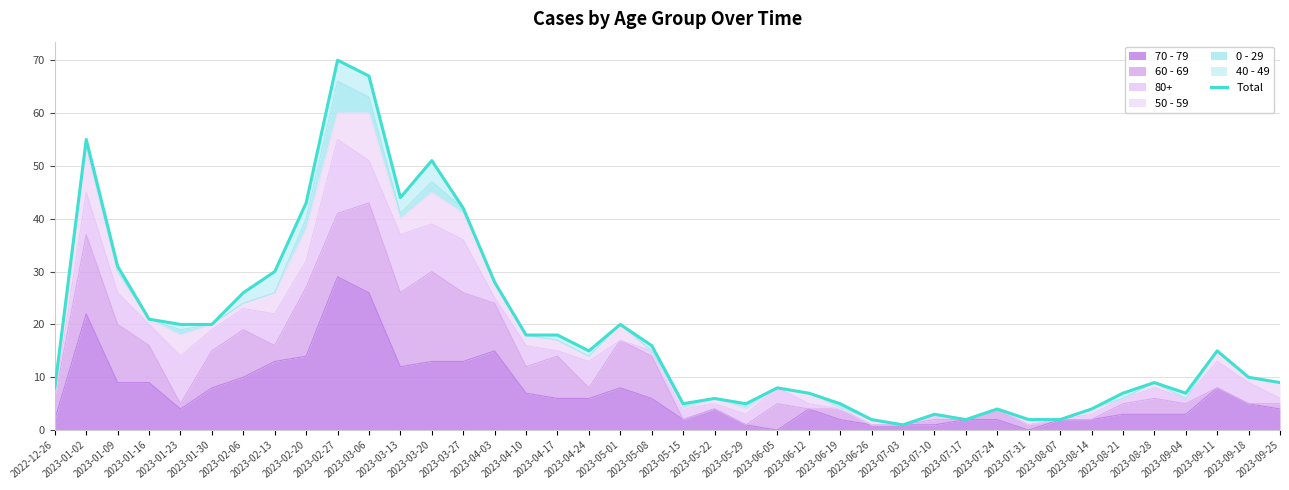

At which label is the value closest to 35?

2023-01-09